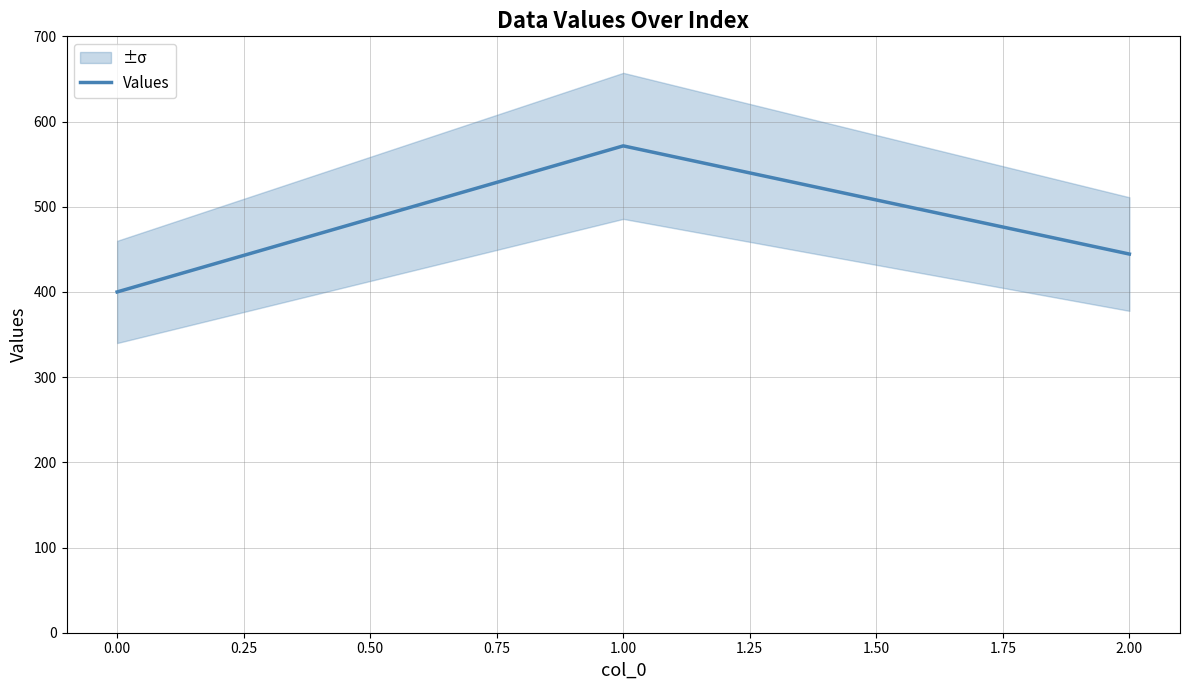

What is the difference between the maximum and minimum values?

171.4